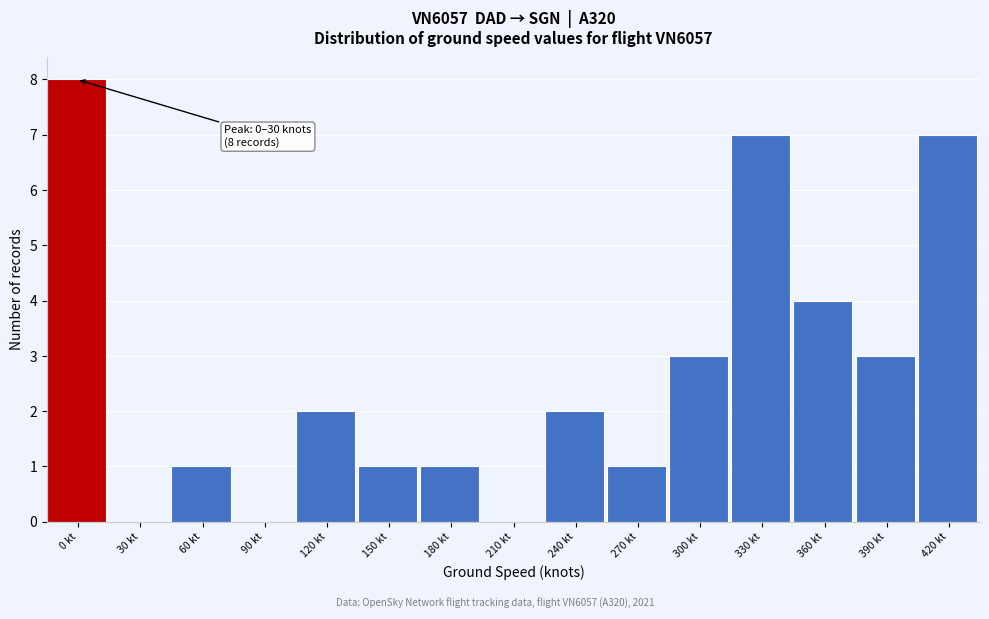

Reading right to left, list all the values displayed in this chart.

420 kt=7	390 kt=3	360 kt=4	330 kt=7	300 kt=3	270 kt=1	240 kt=2	210 kt=0	180 kt=1	150 kt=1	120 kt=2	90 kt=0	60 kt=1	30 kt=0	0 kt=8